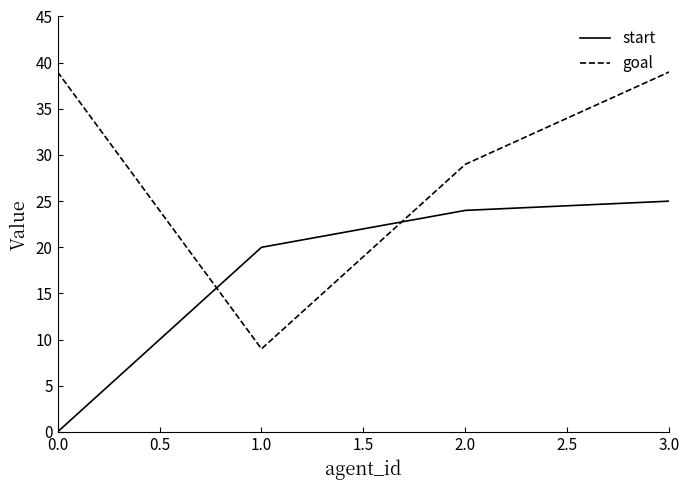

Which series has the largest total across all categories?

goal